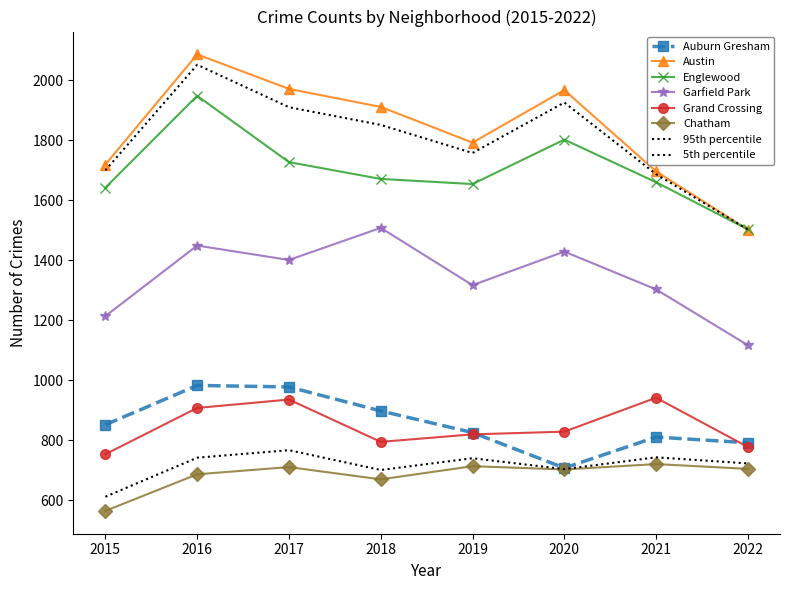

Which series changed the most between 2021 and 2022?

Austin